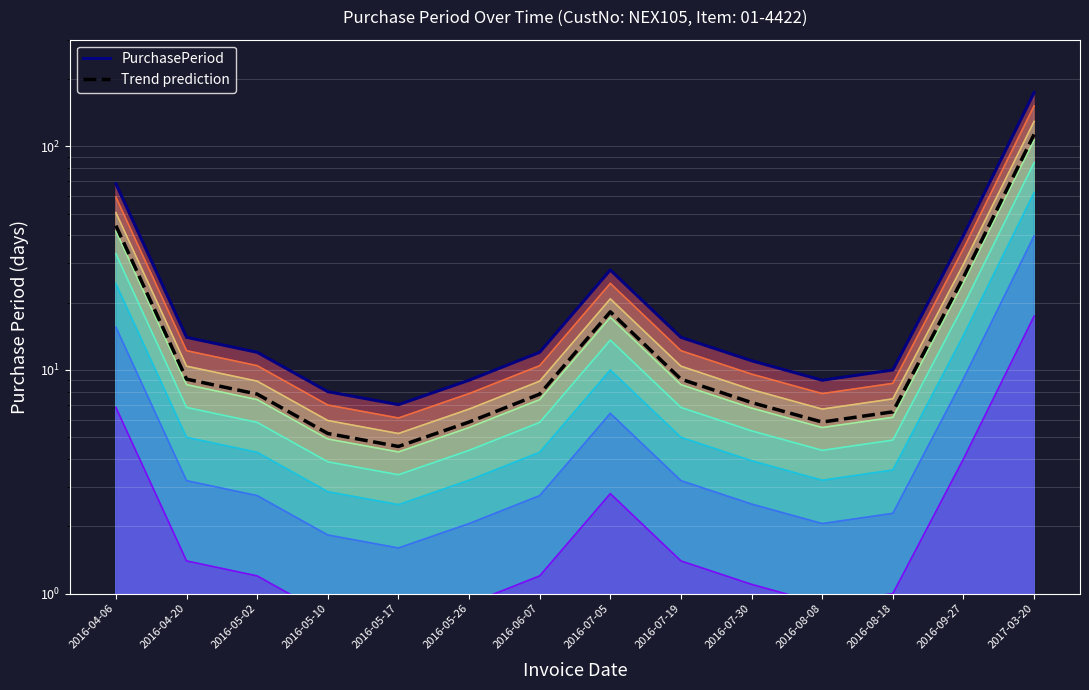

Rank the categories by PurchasePeriod value from highest to lowest.

2017-03-20, 2016-04-06, 2016-09-27, 2016-07-05, 2016-04-20, 2016-07-19, 2016-05-02, 2016-06-07, 2016-07-30, 2016-08-18, 2016-05-26, 2016-08-08, 2016-05-10, 2016-05-17